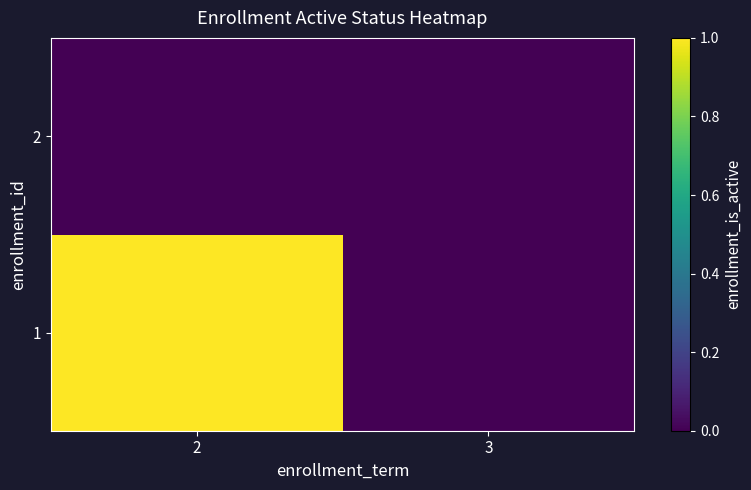

Reading right to left, extract all data points from this chart.

1: 3=0	2=1
2: 3=0	2=0